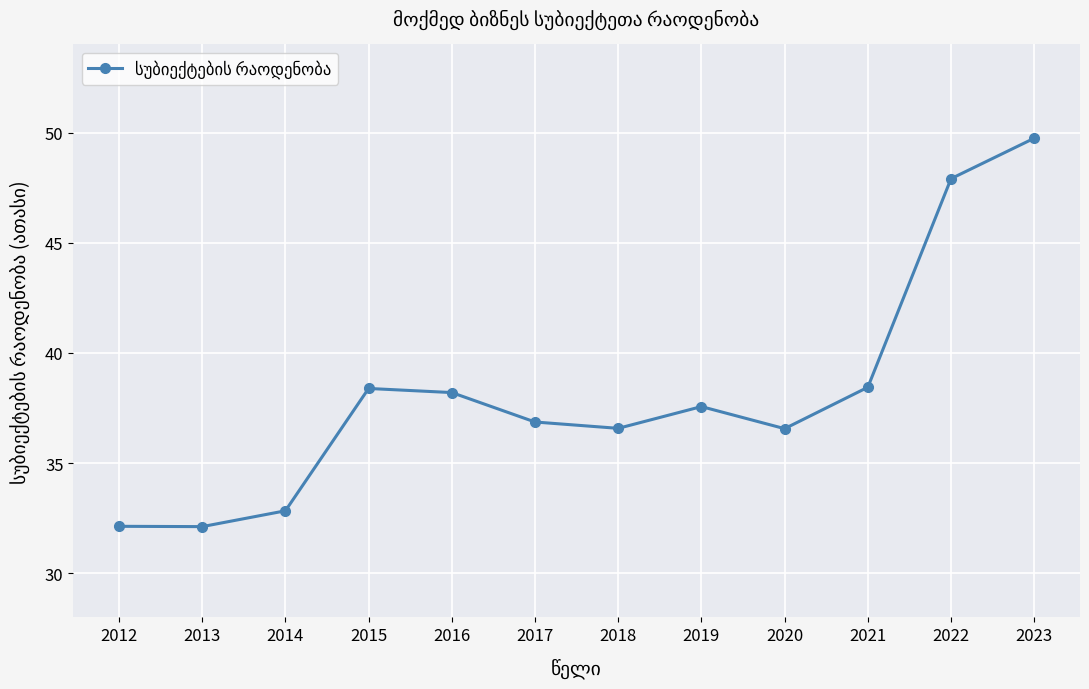

What is the approximate value at 2023?

49.7